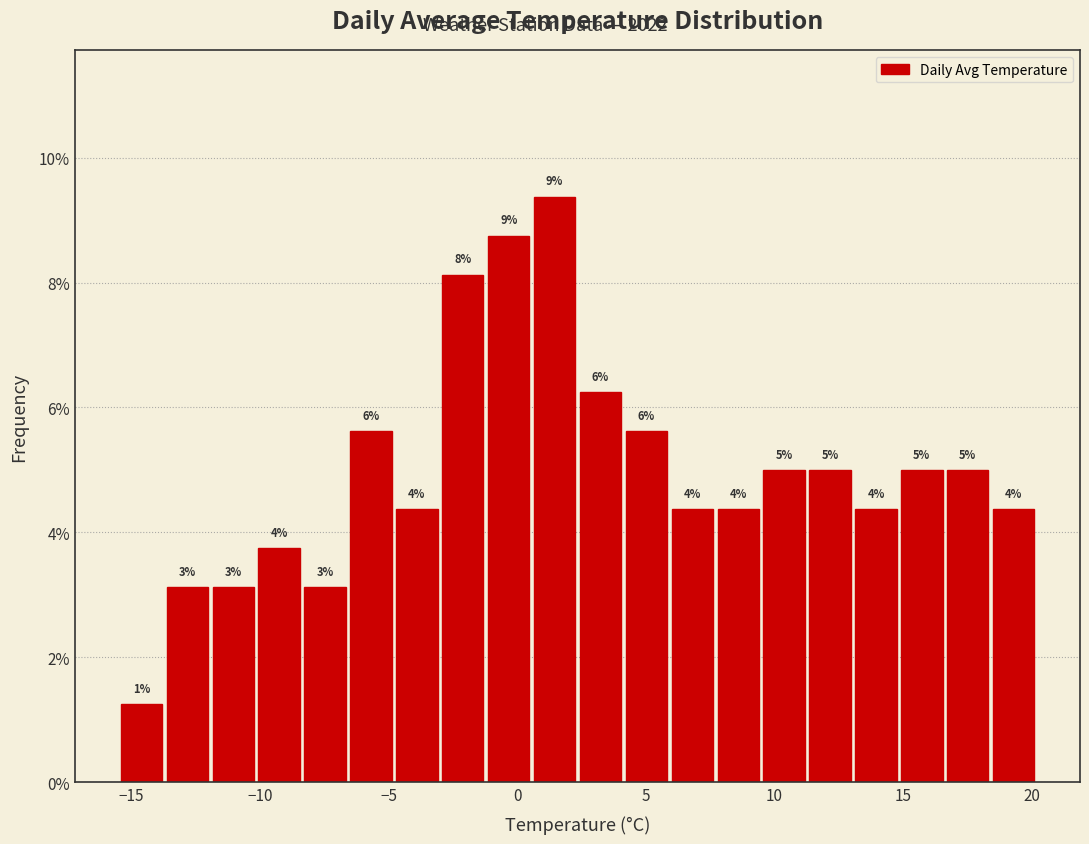

Around what value on the x-axis is the tallest bar? Give the approximate position of its centre, as read against the axis.

1.5